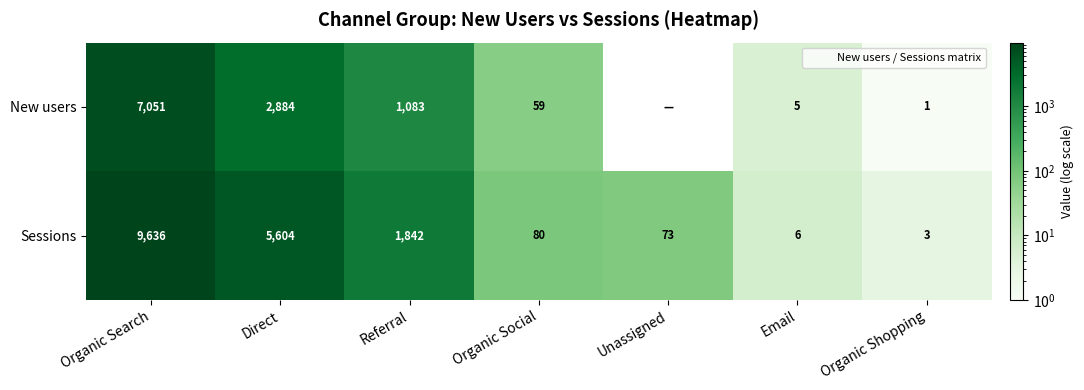

Which series has the largest total across all categories?

Sessions